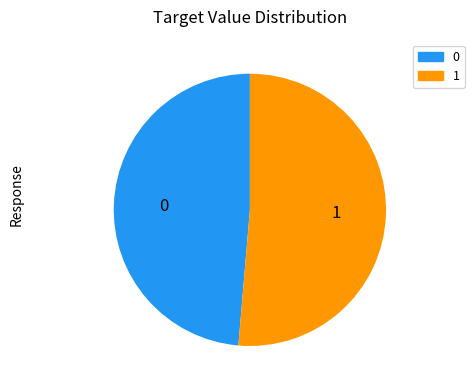

Approximately how many times larger is the value at 1 compared to 0?

1.1